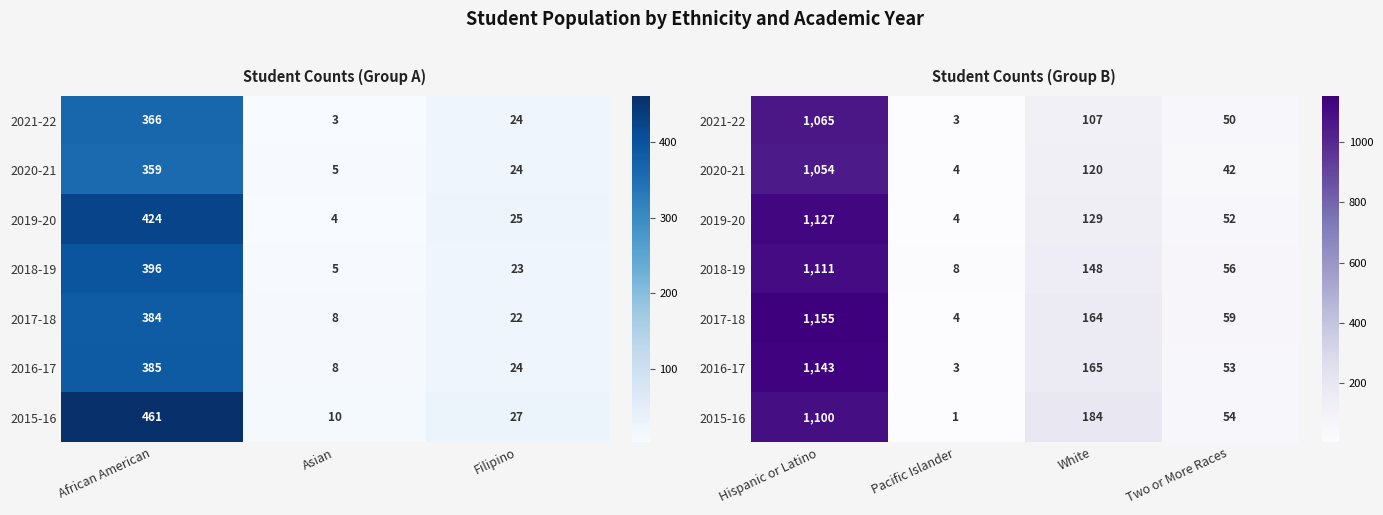

What is the difference between the second highest and second lowest values in the 2016-17 series?

112